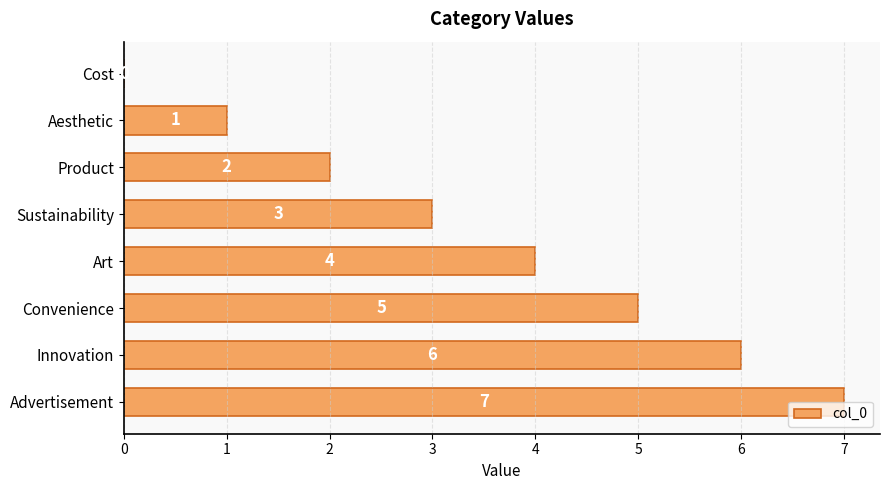

What is the sum of the values at Innovation and Cost?

6